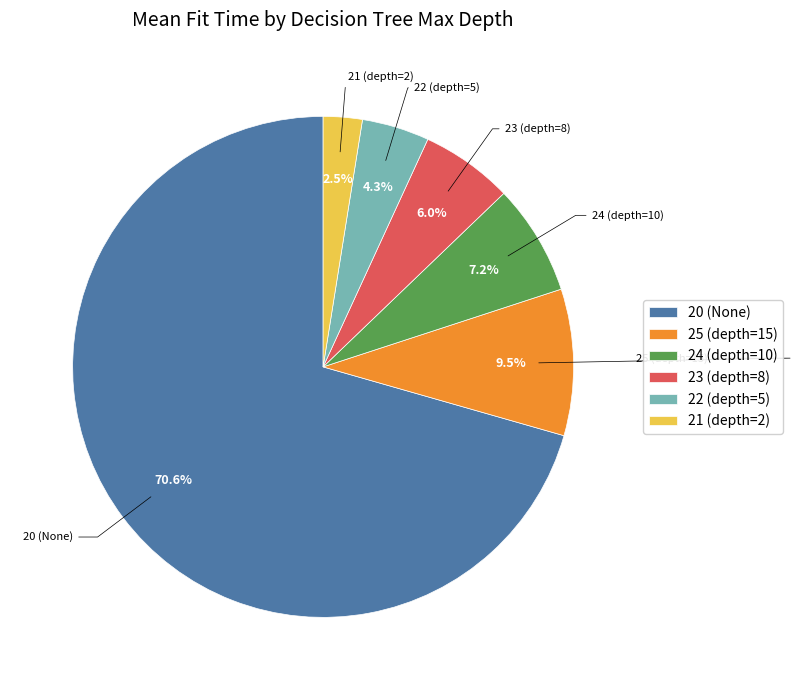

To the nearest percent, what is the combined percentage of 22 (depth=5) and 25 (depth=15)?

14%